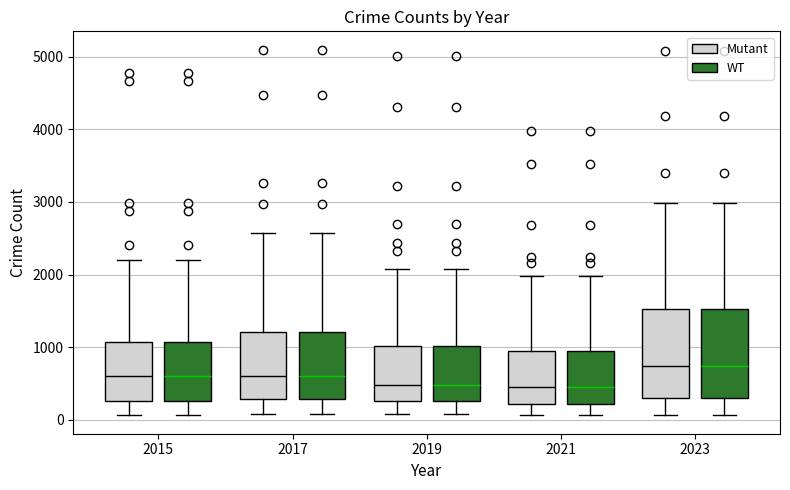

Where does the lower whisker of the box for 2021 (Mutant) end on the y-axis? The values are not printed on the chart, so give them approximately, as read against the axis.

100